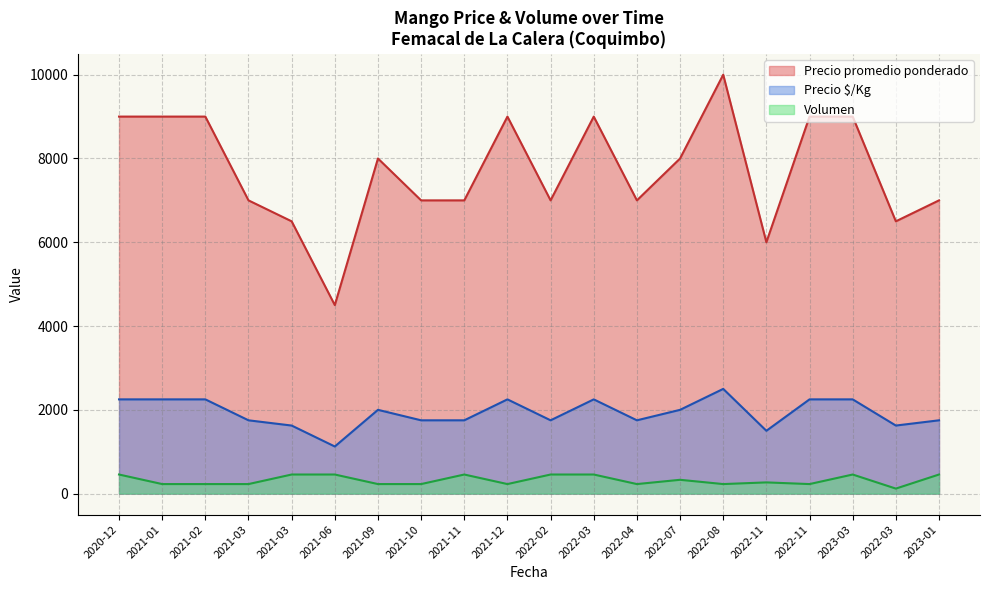

Which series has the largest range (max minus min)?

Precio promedio ponderado